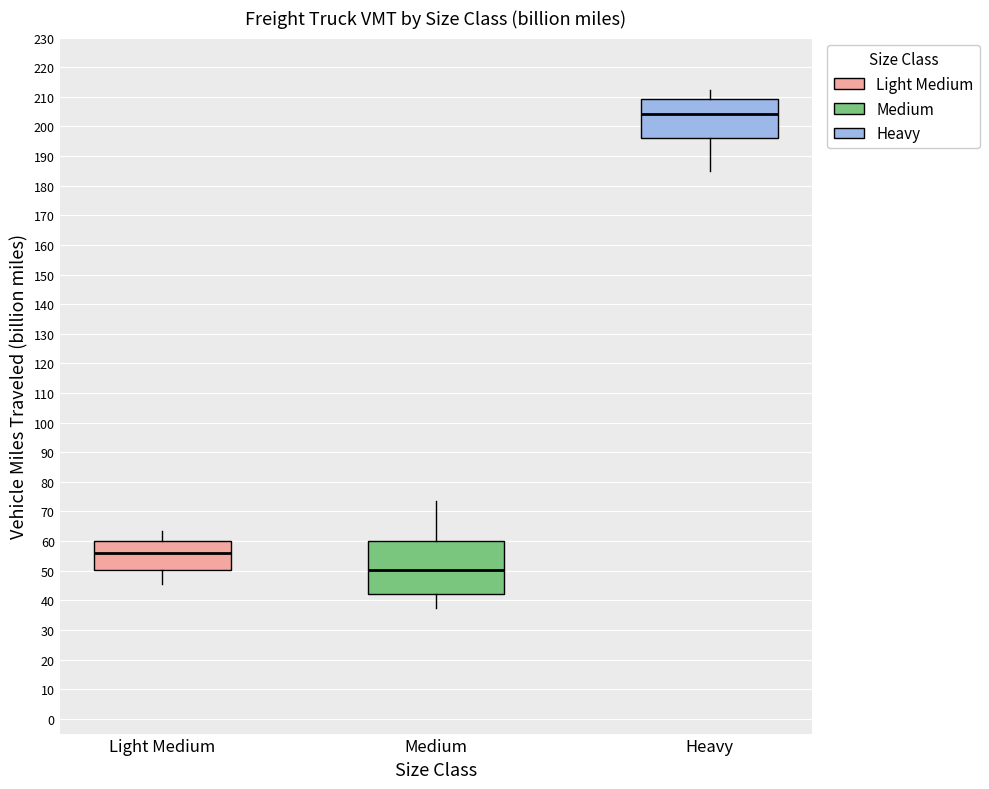

Reading left to right, read every box against the y-axis: the position of its median line, the range the box covers, and the ends of its whiskers. The values are not printed on the chart, so give them approximately, as read against the axis.

Light Medium: median 56, box 50 to 60, whiskers 45 to 63
Medium: median 50, box 42 to 60, whiskers 37 to 73
Heavy: median 204, box 196 to 209, whiskers 185 to 212